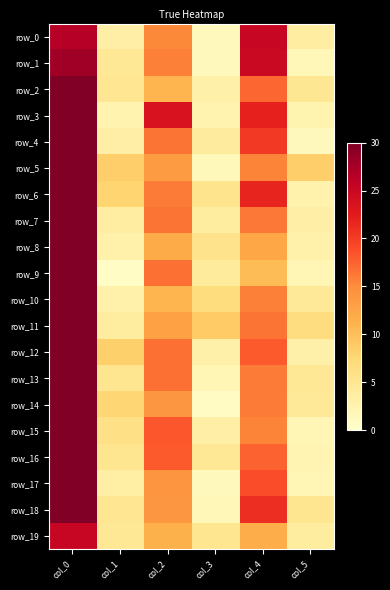

Reading left to right, list all the values displayed in this chart.

row_0: col_0=26.5	col_1=3.3	col_2=15.2	col_3=1.3	col_4=25.2	col_5=3.6
row_1: col_0=28.0	col_1=4.7	col_2=15.8	col_3=1.3	col_4=25.0	col_5=1.7
row_2: col_0=41.0	col_1=5.0	col_2=11.0	col_3=3.0	col_4=17.2	col_5=4.9
row_3: col_0=35.2	col_1=2.5	col_2=23.5	col_3=2.5	col_4=22.0	col_5=2.4
row_4: col_0=35.5	col_1=3.2	col_2=16.5	col_3=4.0	col_4=20.2	col_5=1.3
row_5: col_0=36.5	col_1=8.5	col_2=13.5	col_3=1.5	col_4=15.5	col_5=8.5
row_6: col_0=34.2	col_1=8.0	col_2=16.0	col_3=5.4	col_4=21.8	col_5=2.8
row_7: col_0=33.0	col_1=3.7	col_2=16.5	col_3=3.8	col_4=16.2	col_5=3.3
row_8: col_0=38.0	col_1=2.8	col_2=12.0	col_3=5.6	col_4=12.3	col_5=2.9
row_9: col_0=41.7	col_1=0.5	col_2=16.7	col_3=4.2	col_4=10.2	col_5=1.9
row_10: col_0=38.0	col_1=2.8	col_2=11.0	col_3=6.7	col_4=15.8	col_5=4.4
row_11: col_0=39.5	col_1=3.8	col_2=13.0	col_3=8.9	col_4=16.5	col_5=6.7
row_12: col_0=36.0	col_1=8.3	col_2=16.8	col_3=3.0	col_4=18.0	col_5=3.0
row_13: col_0=30.0	col_1=5.2	col_2=16.8	col_3=2.0	col_4=16.0	col_5=4.6
row_14: col_0=35.0	col_1=7.7	col_2=14.0	col_3=0.8	col_4=16.0	col_5=4.4
row_15: col_0=35.8	col_1=6.0	col_2=18.2	col_3=3.3	col_4=15.5	col_5=2.1
row_16: col_0=30.8	col_1=5.1	col_2=18.0	col_3=4.7	col_4=17.5	col_5=2.3
row_17: col_0=39.5	col_1=3.4	col_2=14.2	col_3=1.3	col_4=18.8	col_5=1.9
row_18: col_0=33.5	col_1=5.0	col_2=14.0	col_3=1.7	col_4=21.0	col_5=5.2
row_19: col_0=25.2	col_1=4.7	col_2=11.3	col_3=5.2	col_4=11.7	col_5=3.9